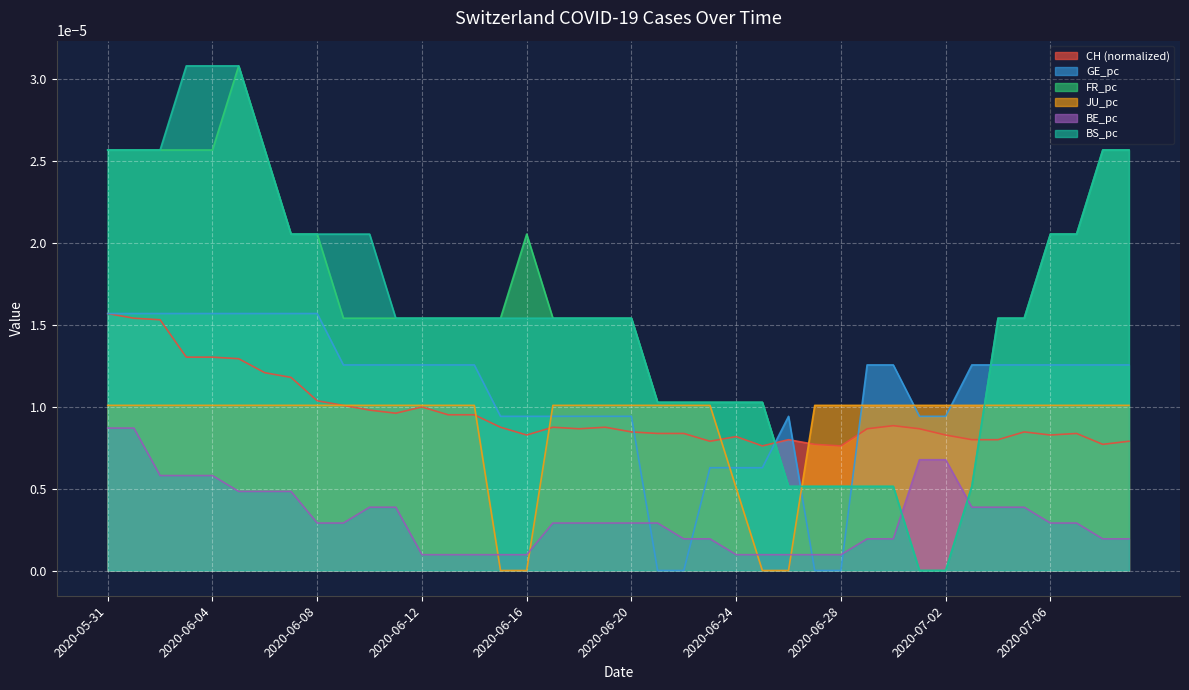

How many interior local peaks does the GE_pc series have?

1